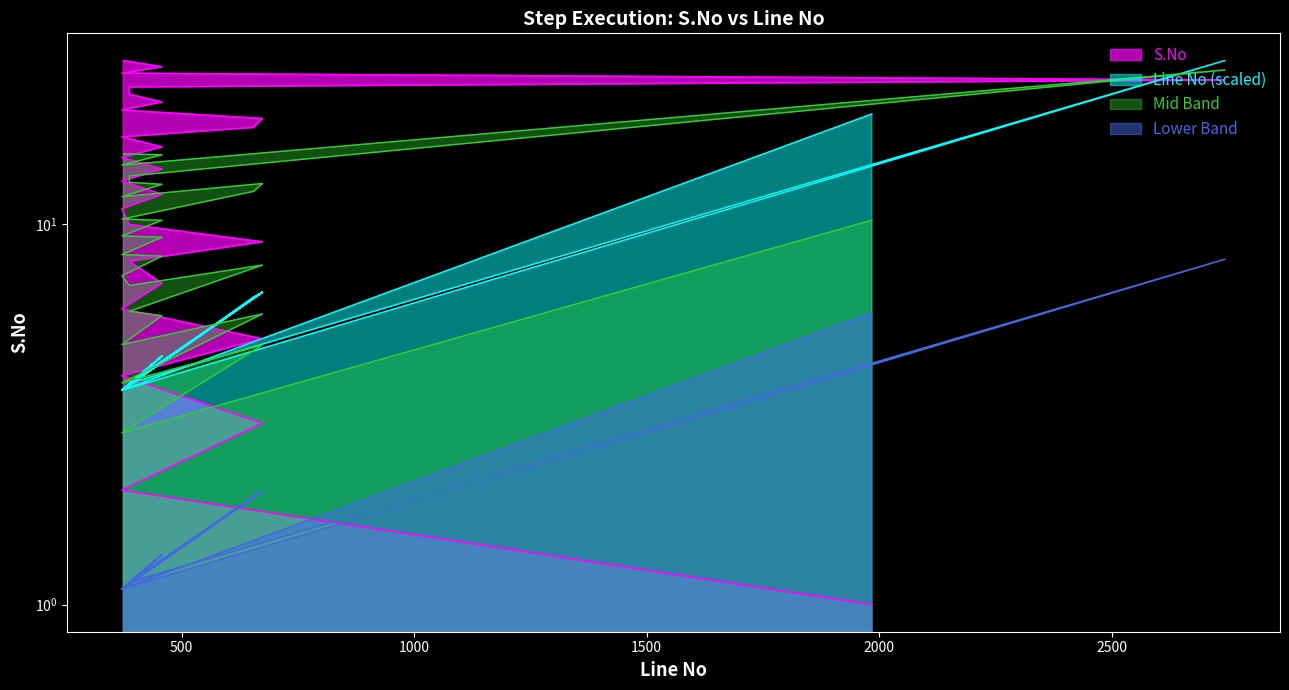

Which has a higher value, 674 or 388?

388